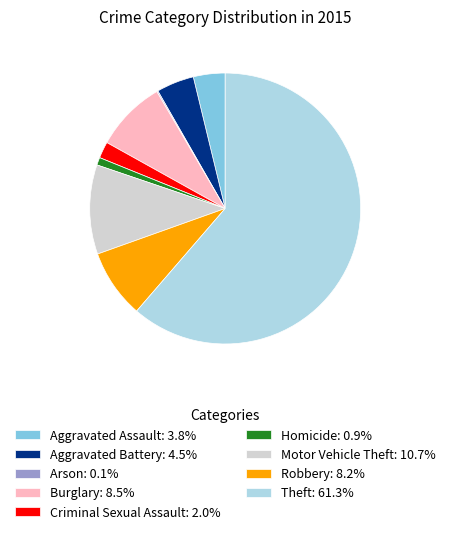

What is the ratio of the value at Aggravated Assault: 3.8% to the value at Aggravated Battery: 4.5%?

0.8